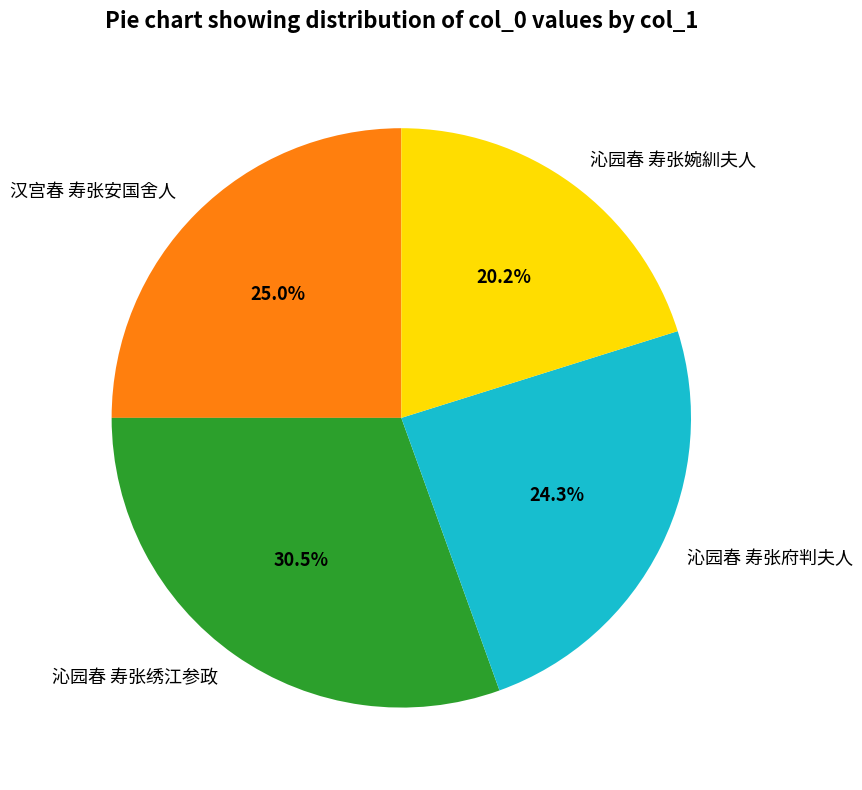

Is there any slice that represents more than half of the pie?

No